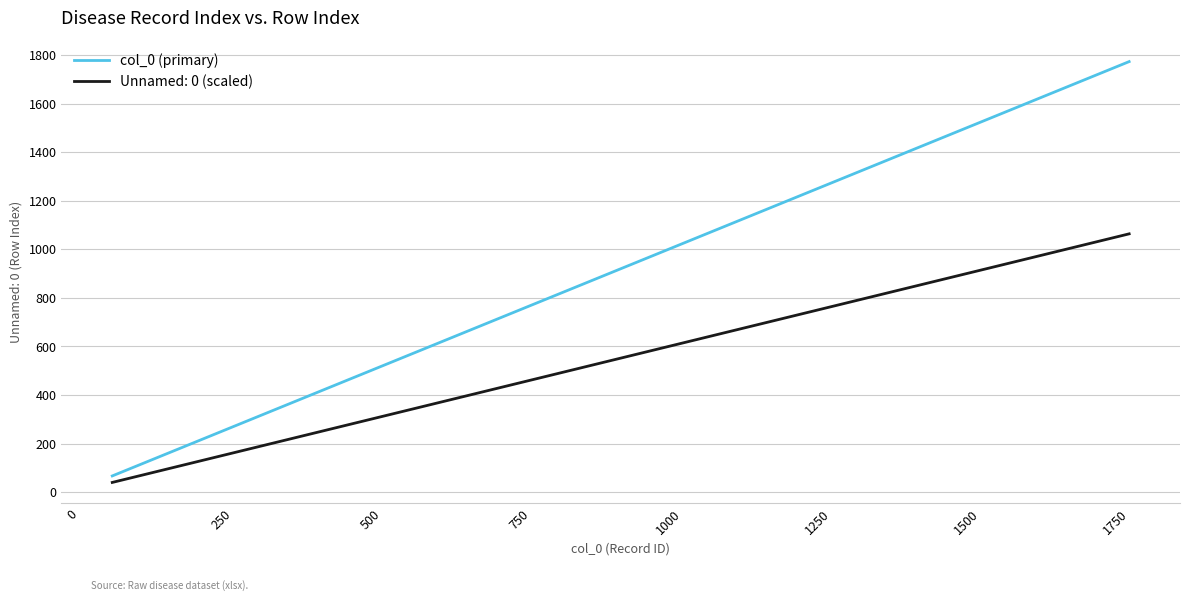

Rank the series by their maximum value, from lowest to highest.

Unnamed: 0 (scaled), col_0 (primary)